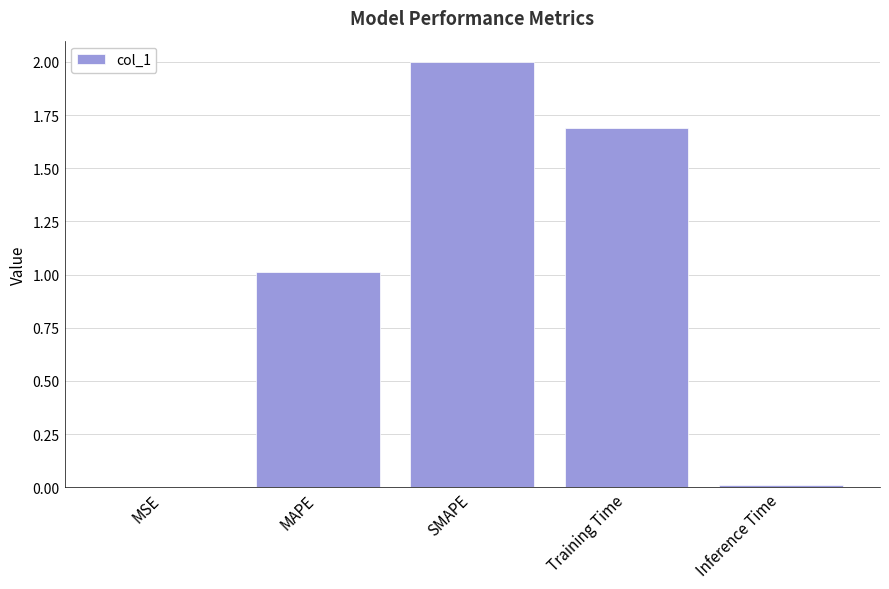

Which label corresponds to the largest value in the chart?

SMAPE